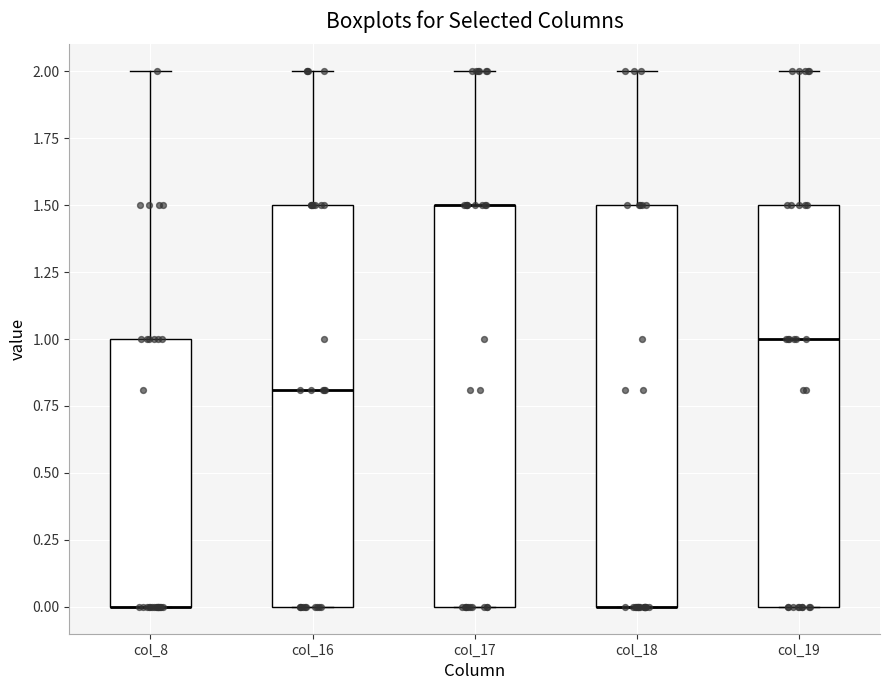

Reading left to right, transcribe this box plot: for each box, give where its median line is, the range the box spans, and where its two whiskers end, as read against the y-axis. The values are not printed on the chart, so give them approximately, as read against the axis.

col_8: median 0.0 (drawn on the box's lower edge), box 0.0 to 1.0, whiskers 0.0 to 2.0
col_16: median 0.8, box 0.0 to 1.5, whiskers 0.0 to 2.0
col_17: median 1.5 (drawn on the box's upper edge), box 0.0 to 1.5, whiskers 0.0 to 2.0
col_18: median 0.0 (drawn on the box's lower edge), box 0.0 to 1.5, whiskers 0.0 to 2.0
col_19: median 1.0, box 0.0 to 1.5, whiskers 0.0 to 2.0